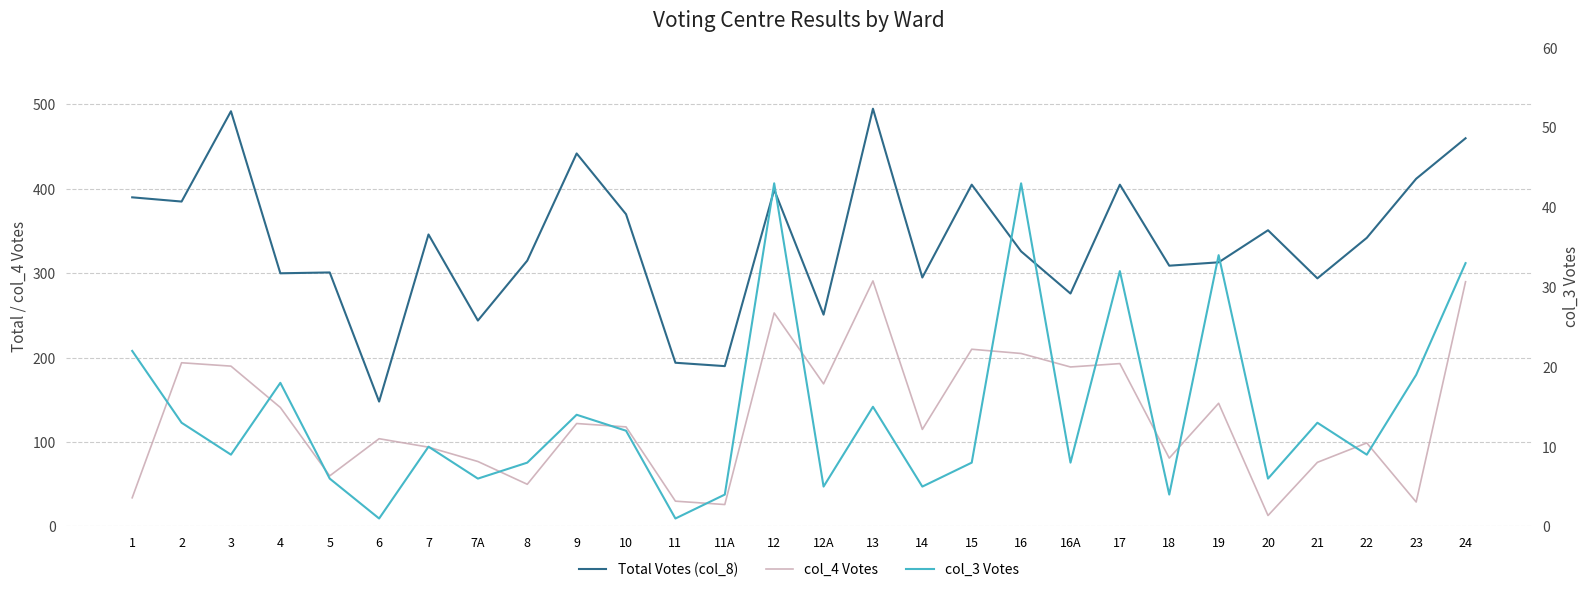

Reading left to right, extract all data points from this chart.

Total Votes (col_8): 1=390	2=385	3=492	4=300	5=301	6=148	7=346	7A=244	8=315	9=442	10=370	11=194	11A=190	12=399	12A=251	13=495	14=295	15=405	16=326	16A=276	17=405	18=309	19=313	20=351	21=294	22=342	23=412	24=460
col_4 Votes: 1=34	2=194	3=190	4=141	5=60	6=104	7=94	7A=77	8=50	9=122	10=118	11=30	11A=26	12=253	12A=169	13=291	14=115	15=210	16=205	16A=189	17=193	18=81	19=146	20=13	21=76	22=99	23=29	24=290
col_3 Votes: 1=22	2=13	3=9	4=18	5=6	6=1	7=10	7A=6	8=8	9=14	10=12	11=1	11A=4	12=43	12A=5	13=15	14=5	15=8	16=43	16A=8	17=32	18=4	19=34	20=6	21=13	22=9	23=19	24=33